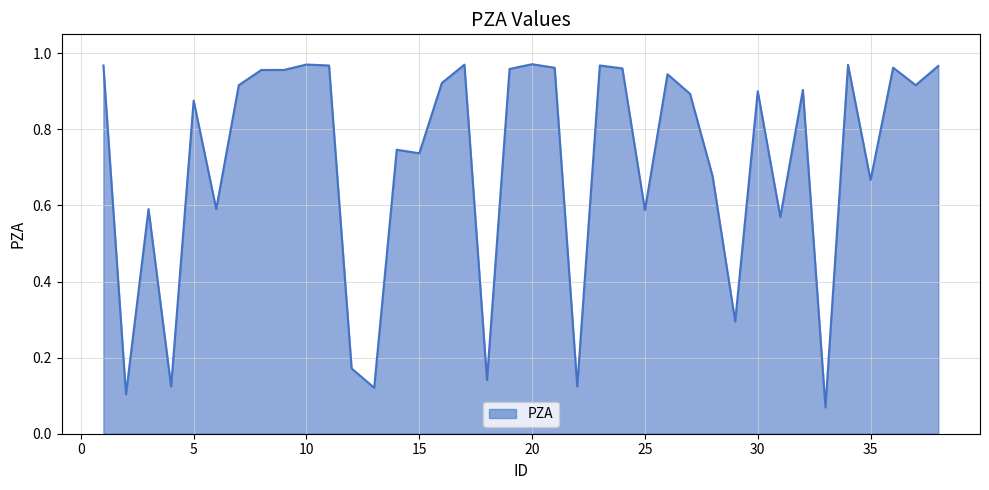

At which category does the chart reach its minimum across all series?

33